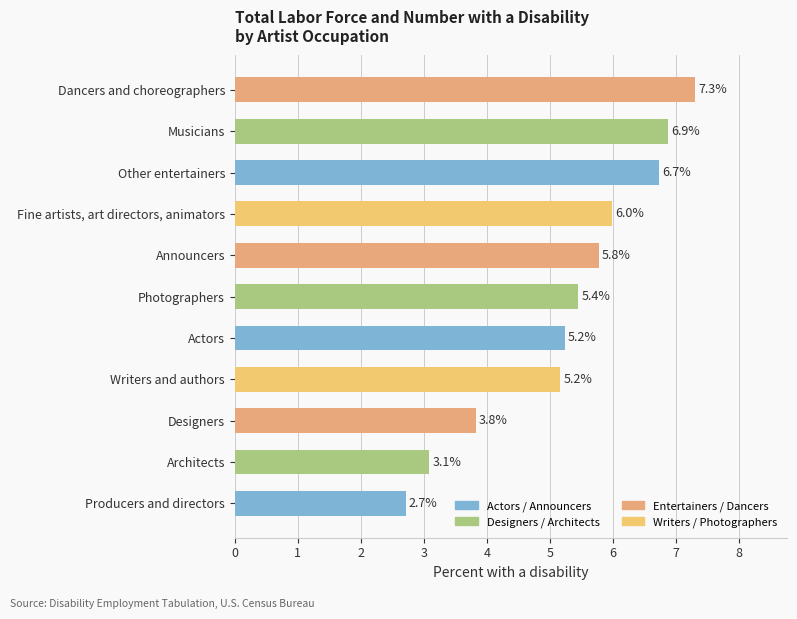

What is the difference between the maximum and minimum values?

4.6